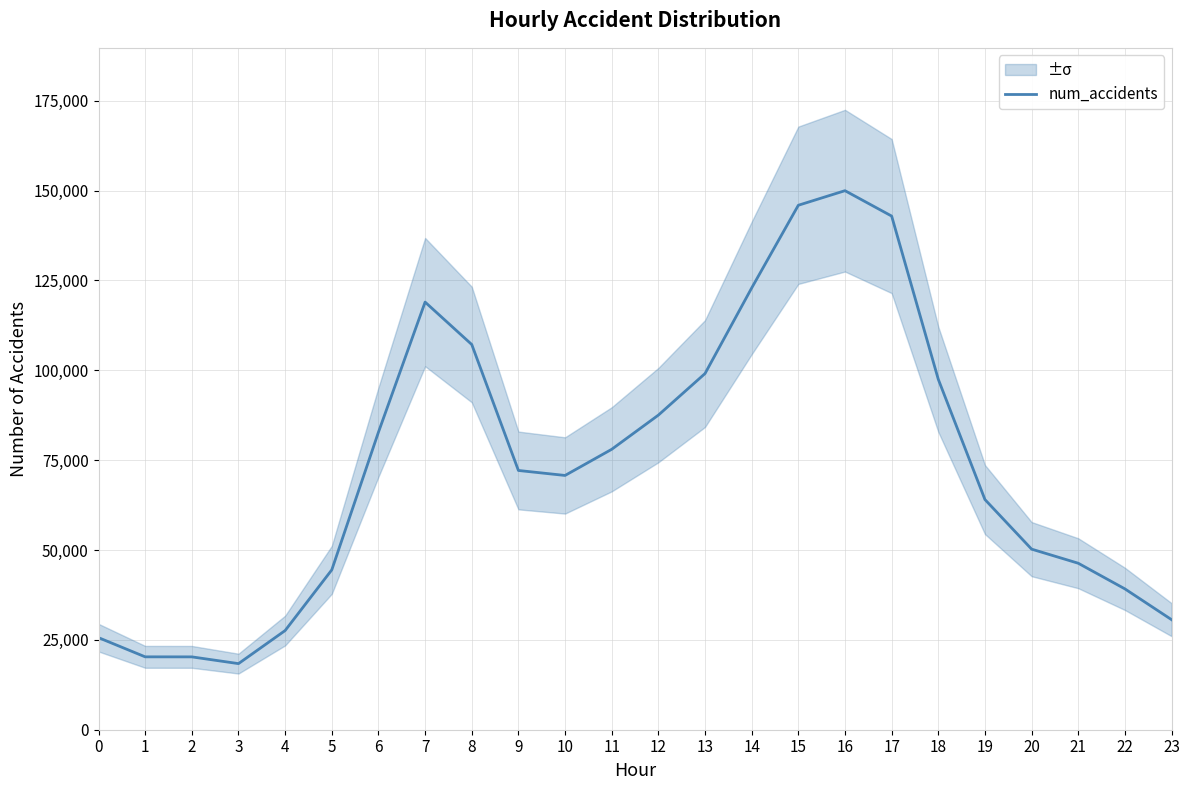

Which category has the highest value across all series?

16